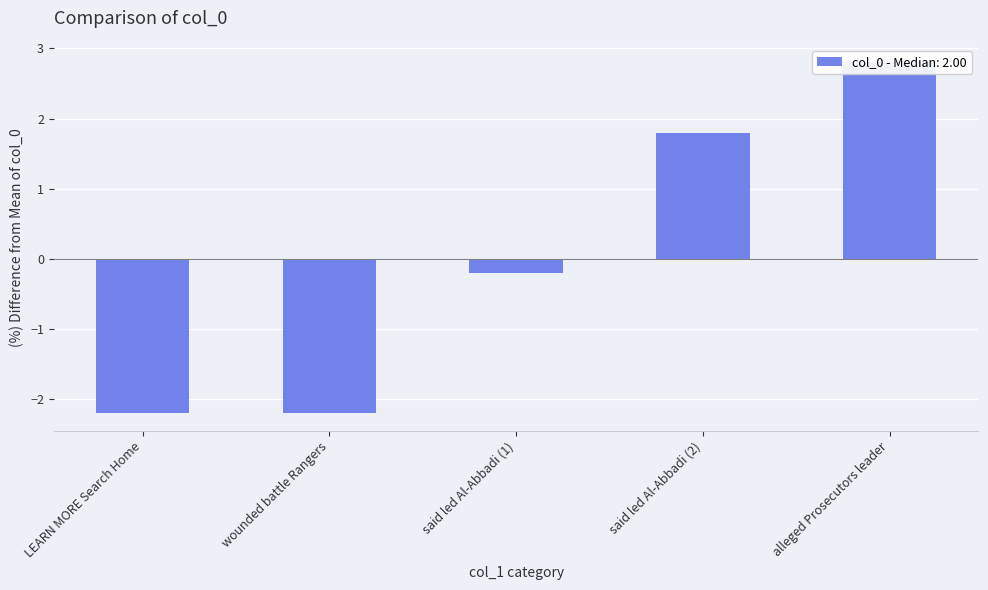

List the labels in order of value, smallest first.

LEARN MORE Search Home, wounded battle Rangers, said led Al-Abbadi (1), said led Al-Abbadi (2), alleged Prosecutors leader